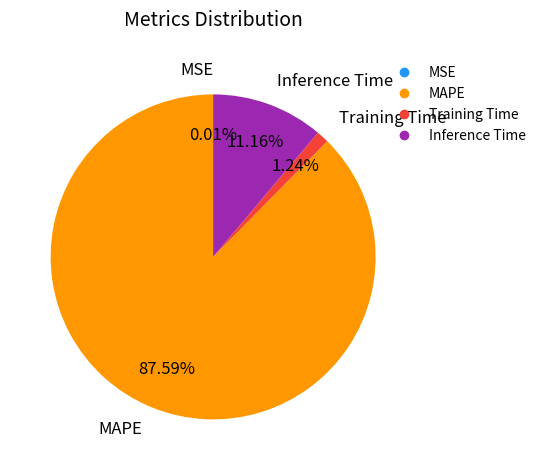

Is there any slice that represents more than half of the pie?

Yes